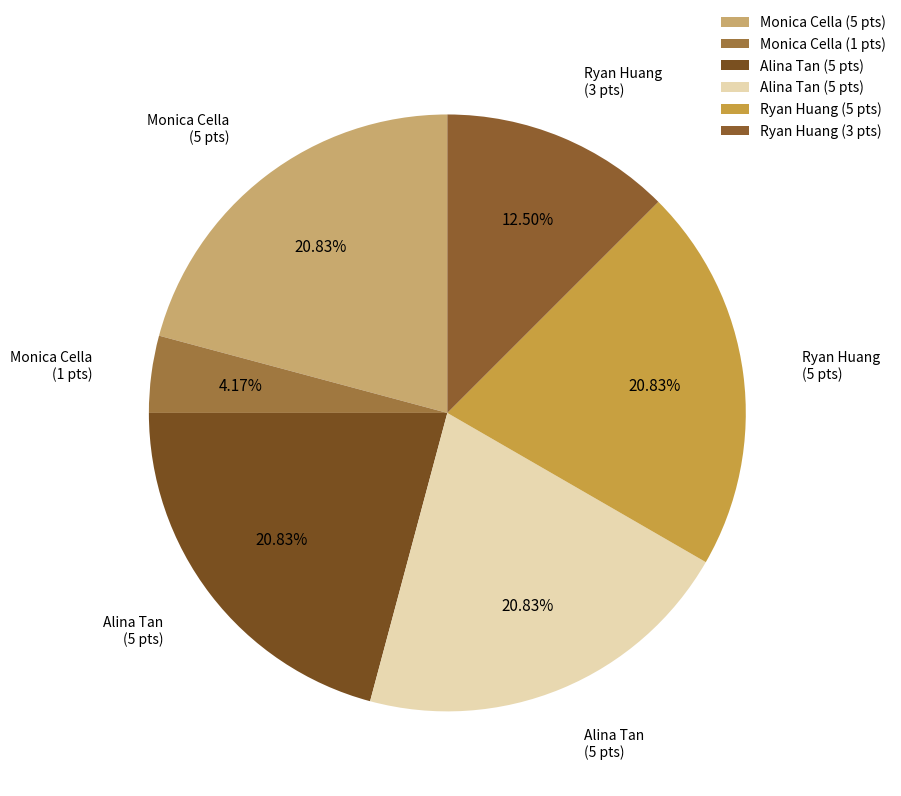

Does any single category account for the majority?

No